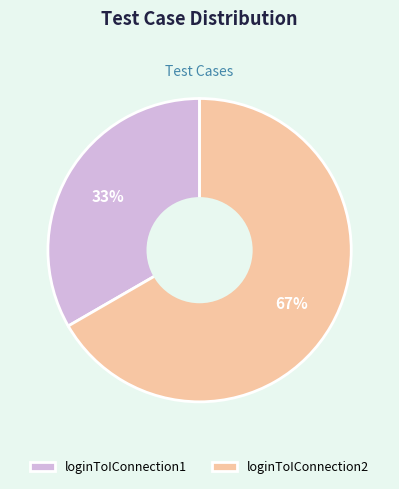

Rank the categories by value from highest to lowest.

loginToIConnection2, loginToIConnection1